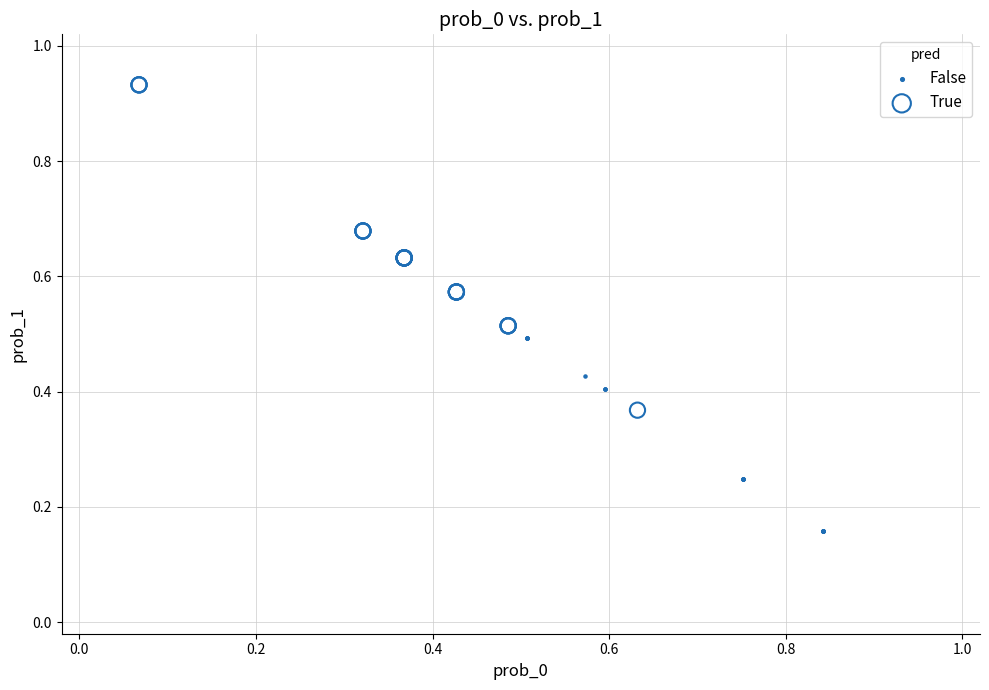

Which series reaches the maximum Y coordinate?

True